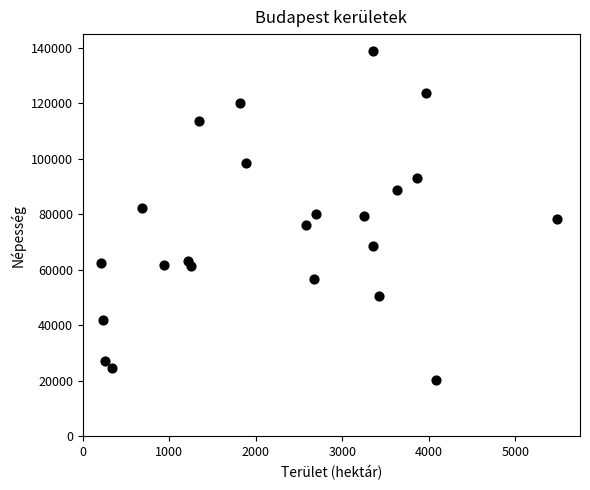

What is the range of X values (max minus min)?

5273